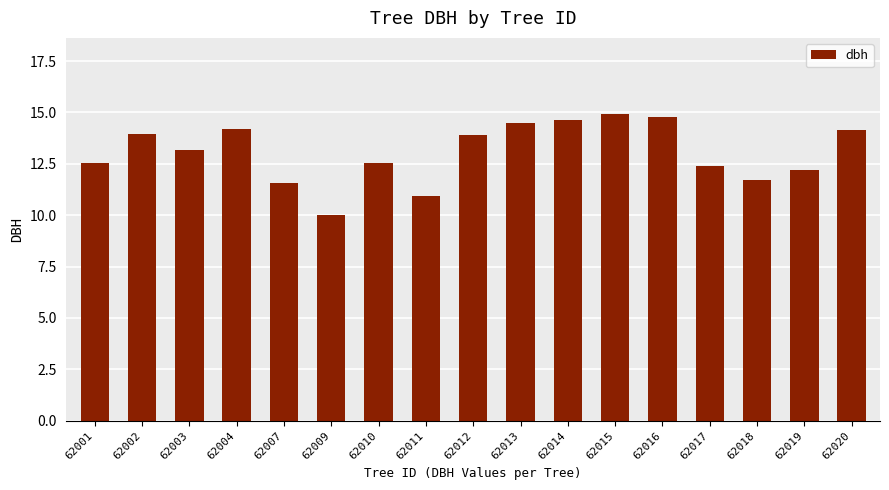

Which has a higher value, 62002 or 62020?

62020